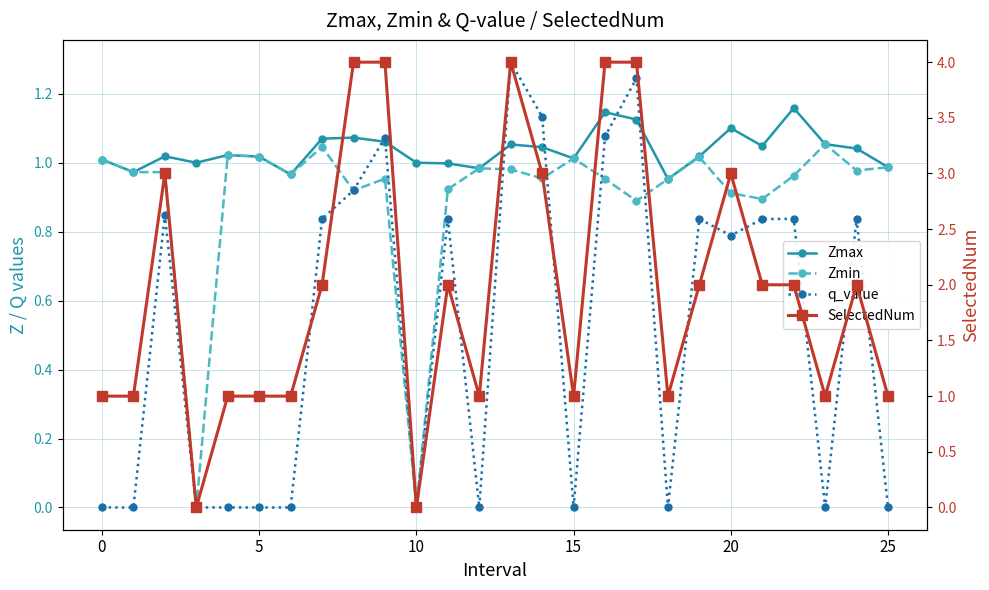

What is the difference between the Zmax values at 22 and 15?

0.1